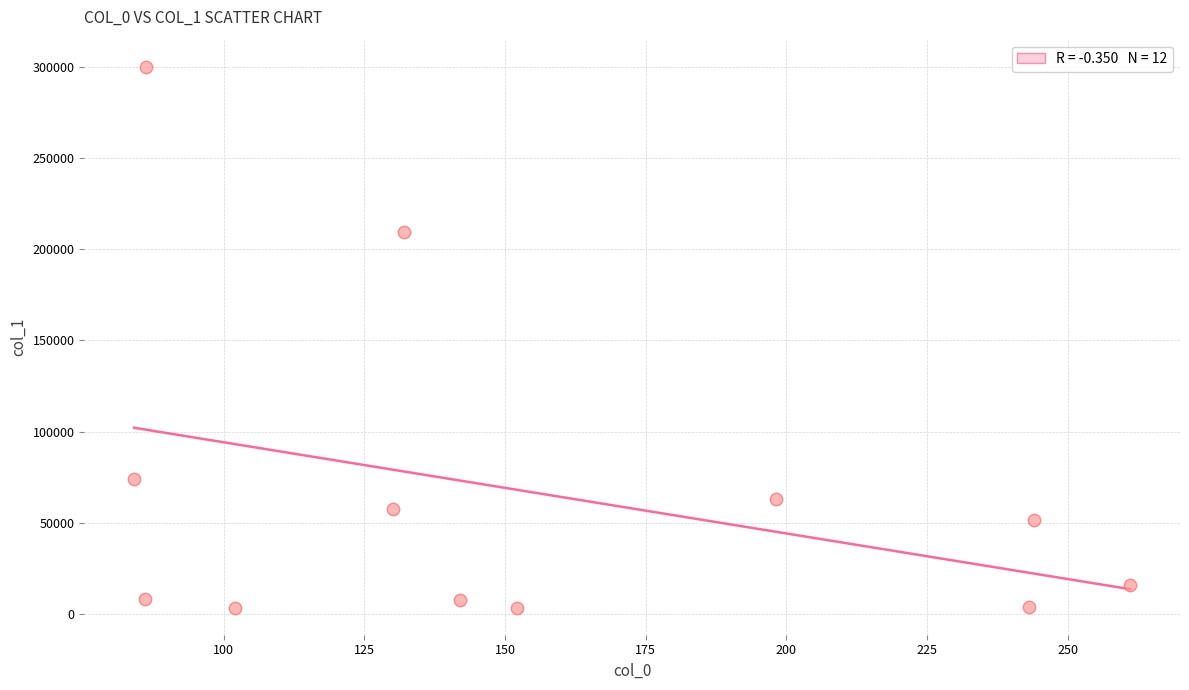

What is the average X value?

155.1